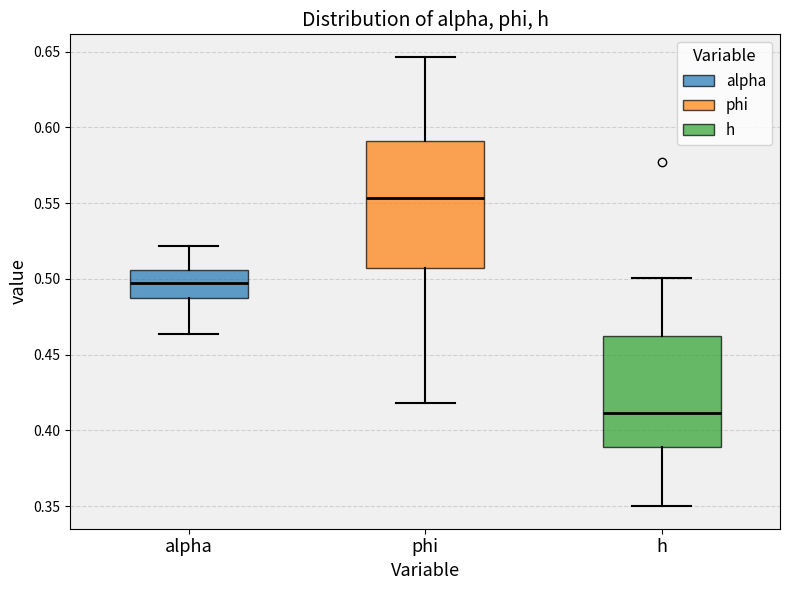

Which box's median line is the highest?

phi